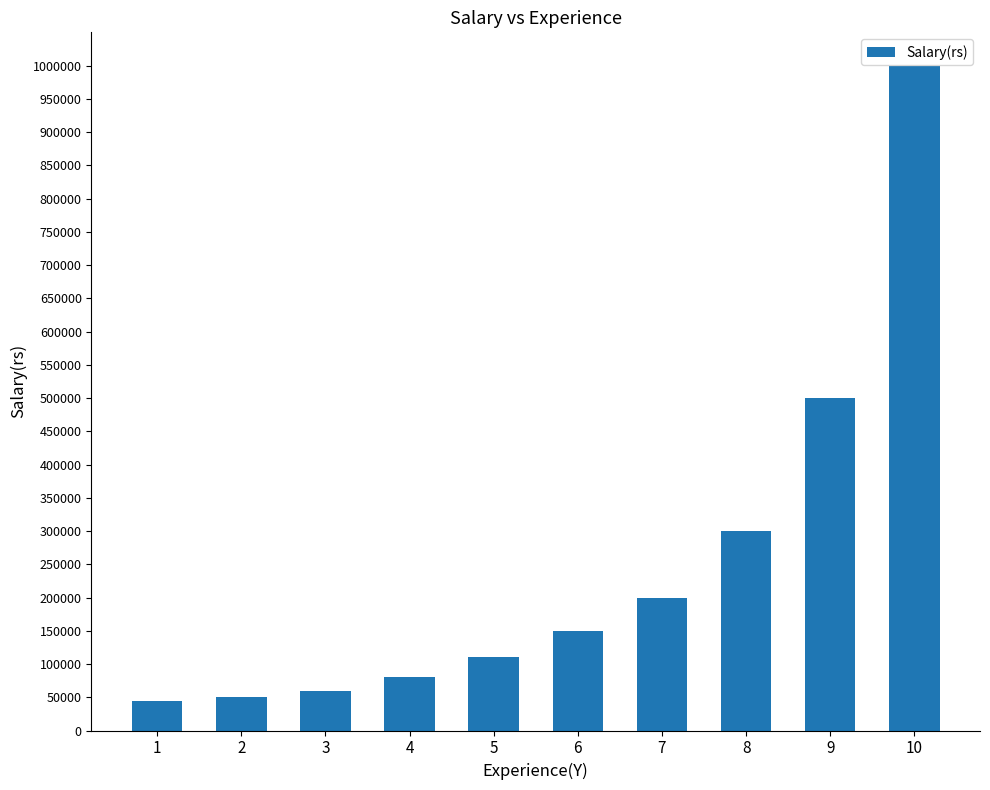

What is the value of the 5th bar from the left?

110000